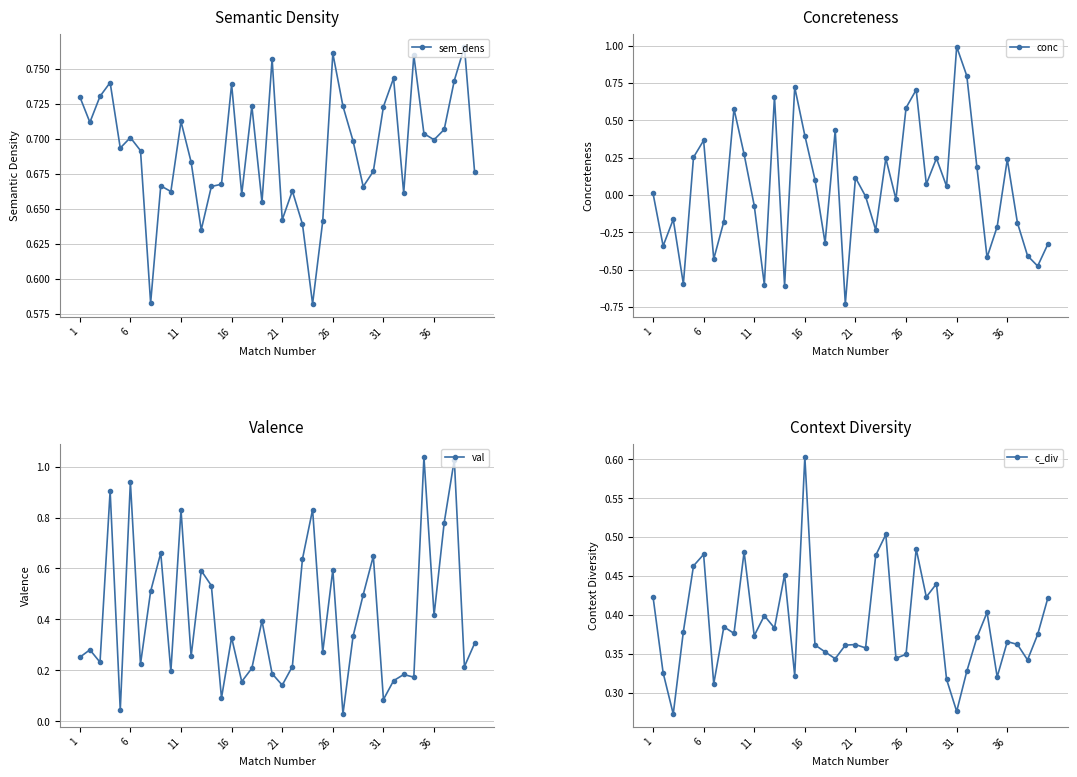

True or false: val has more than 0 interior local peaks.

True